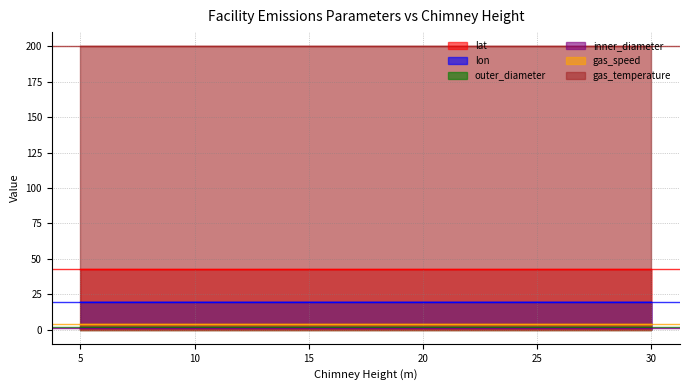

What is the maximum value for outer_diameter?

2.0